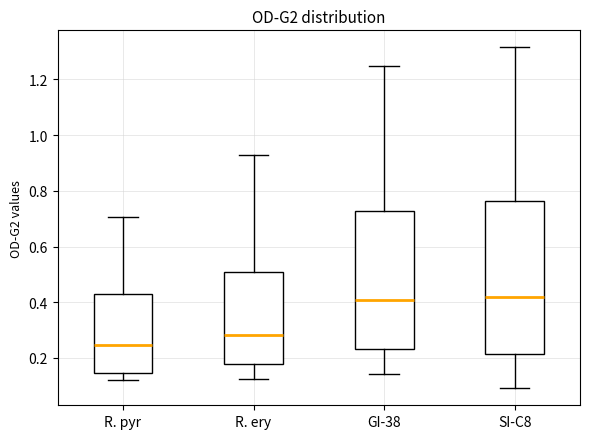

Which box is the tallest, from its lower edge to its upper edge?

SI-C8